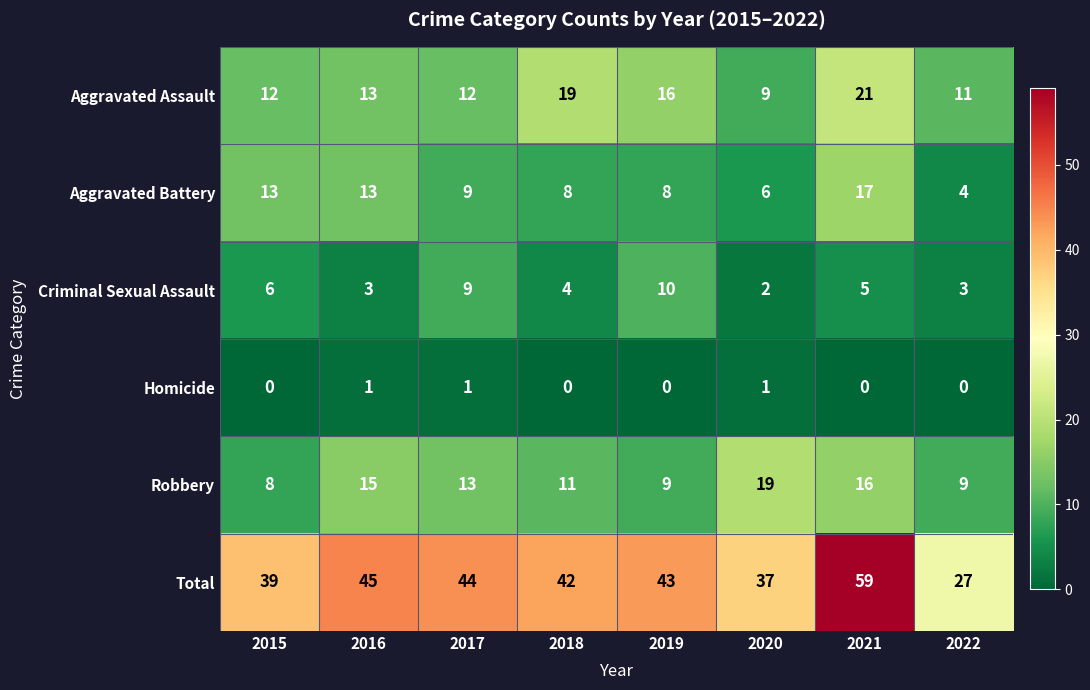

At which category is the sum across all series the highest?

2021